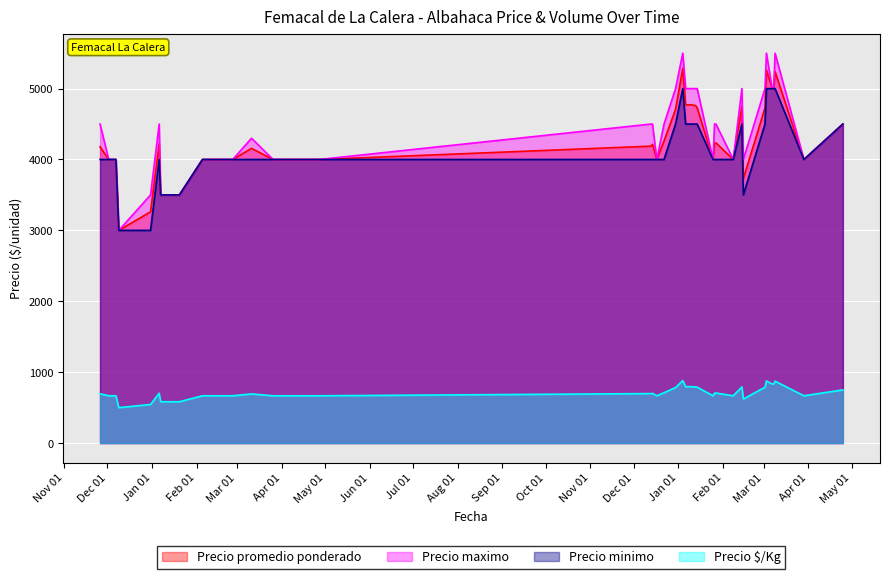

At which category does the chart reach its peak across all series?

2022-03-09